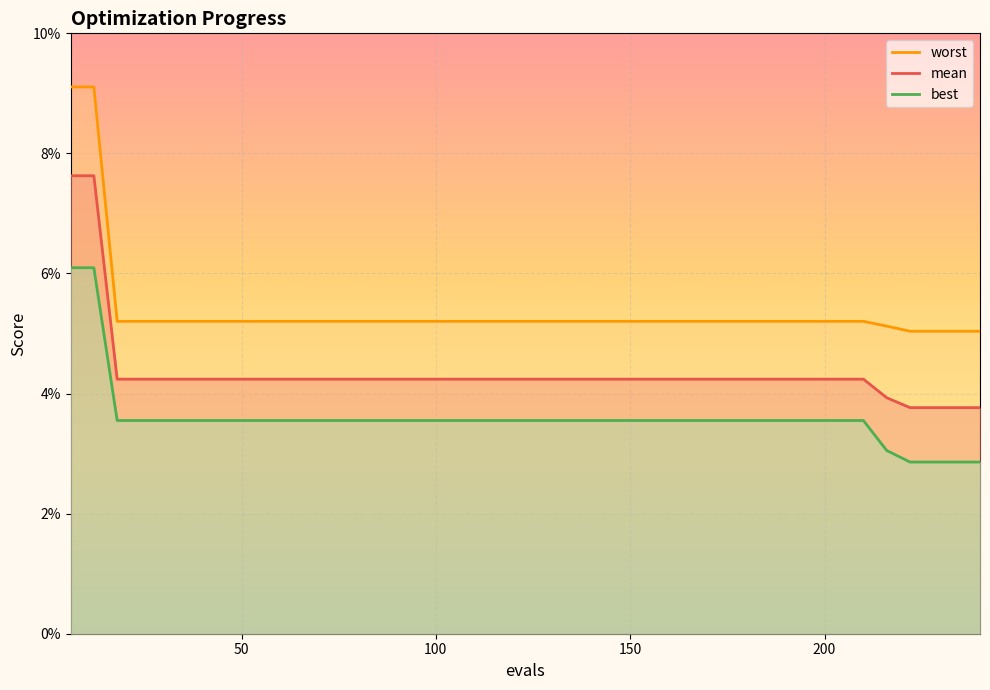

List the series in order of their peak value, highest first.

worst, mean, best